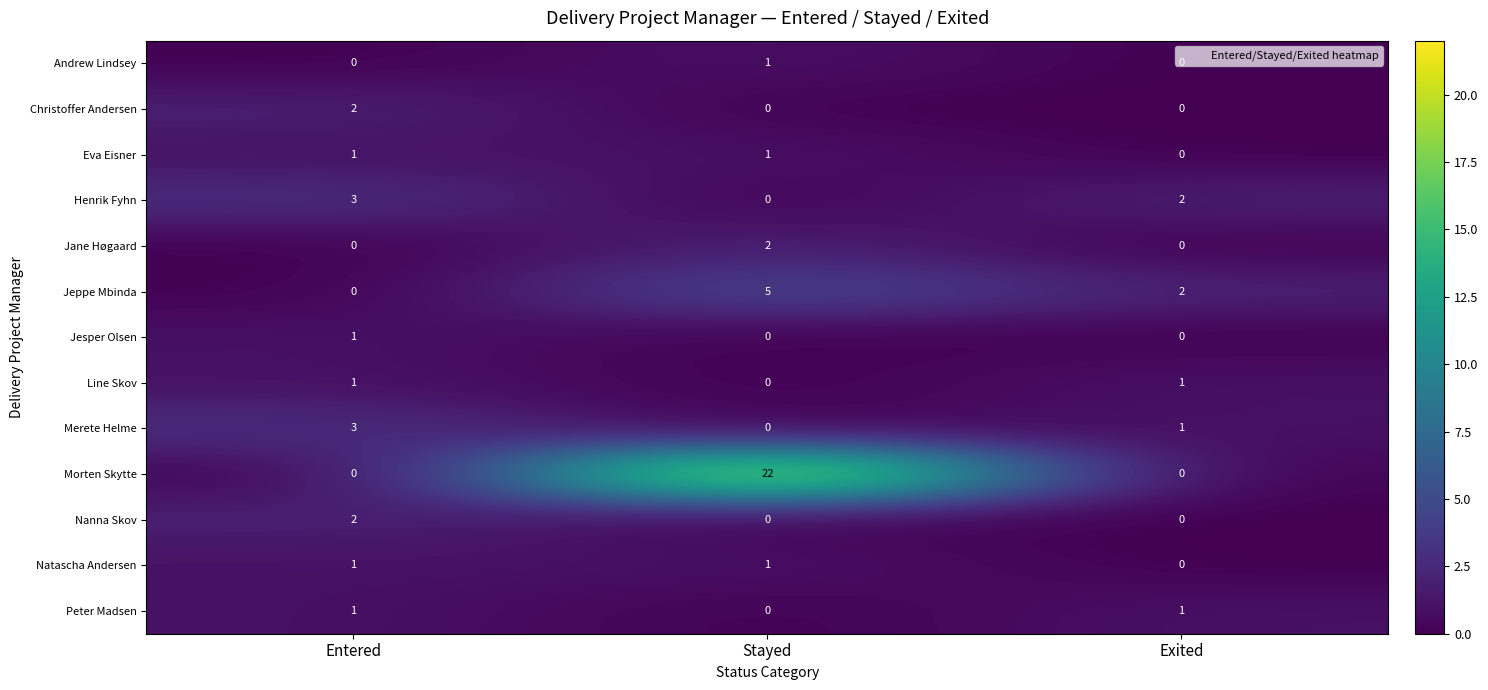

Between Entered and Stayed, which series saw the biggest shift?

Morten Skytte